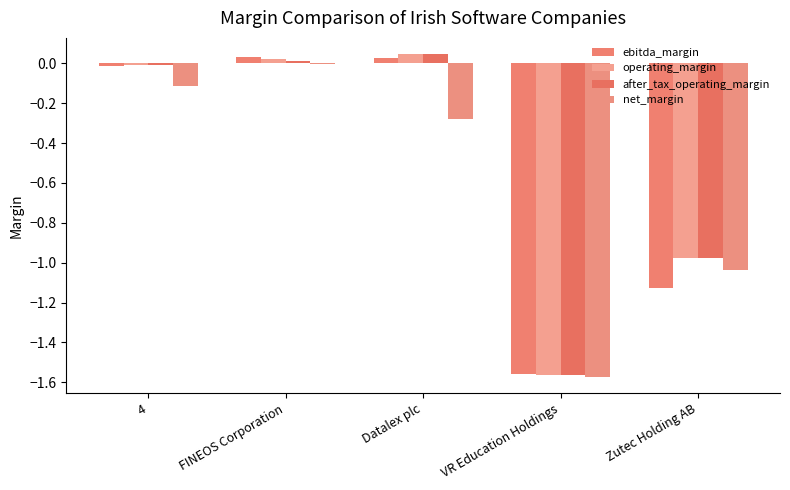

Are the bars horizontal?

No